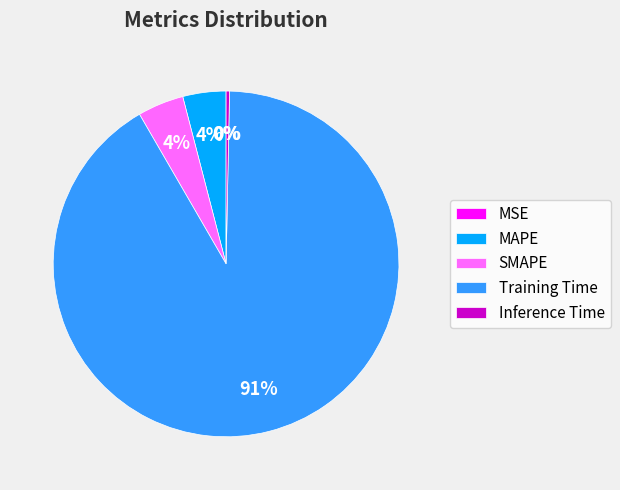

Which category has the biggest portion of the pie?

Training Time